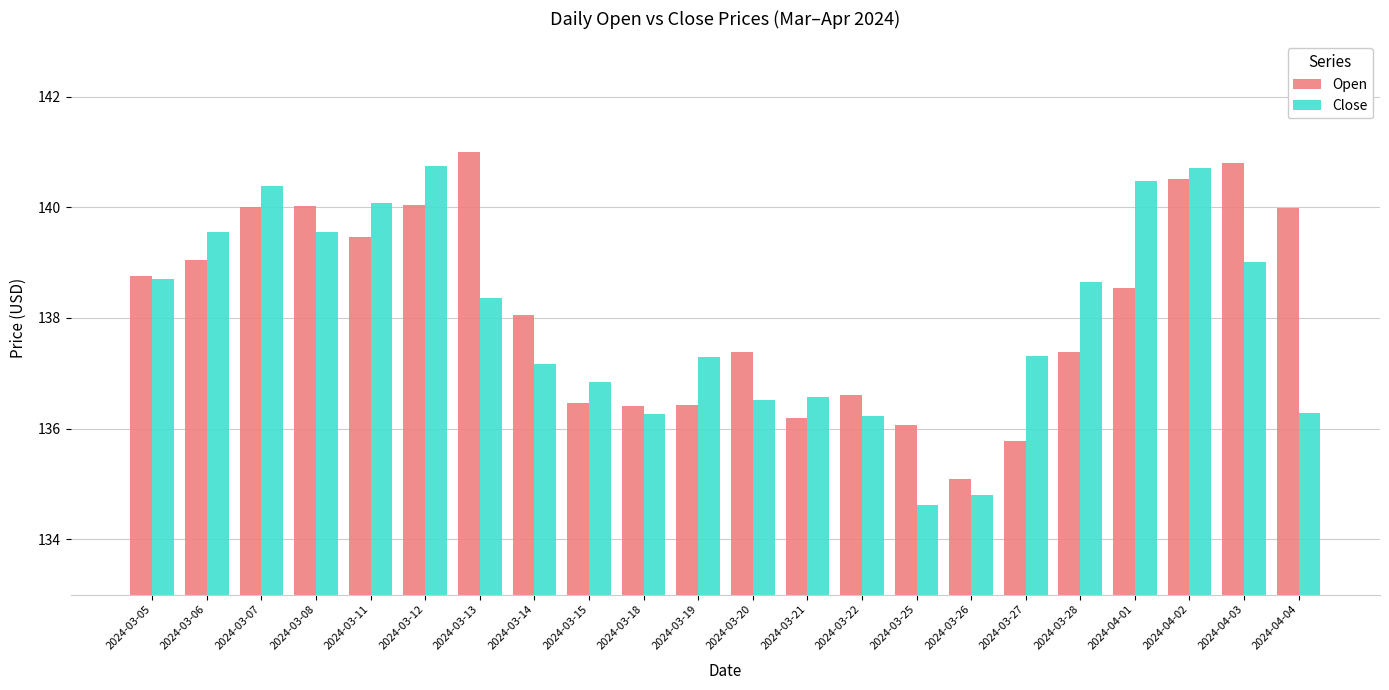

Count the number of categories in the chart.

22